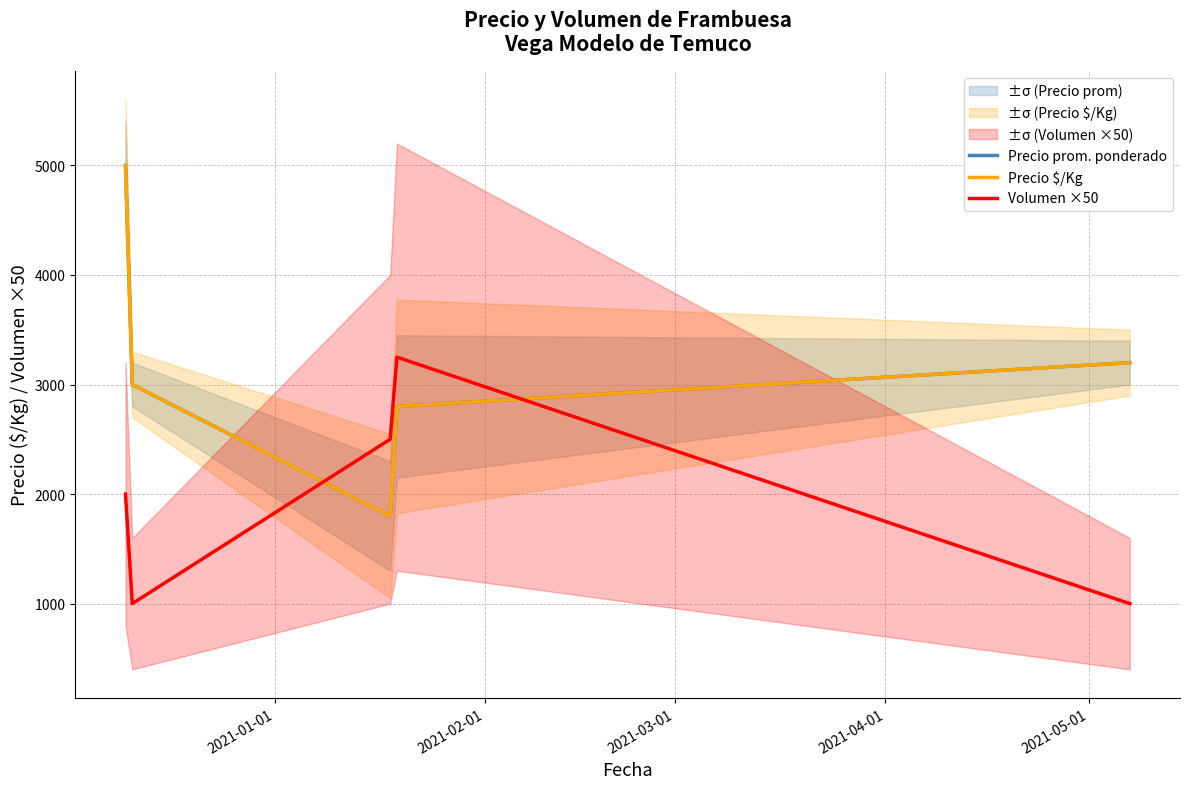

At how many categories does at least one series exceed 4808?

1